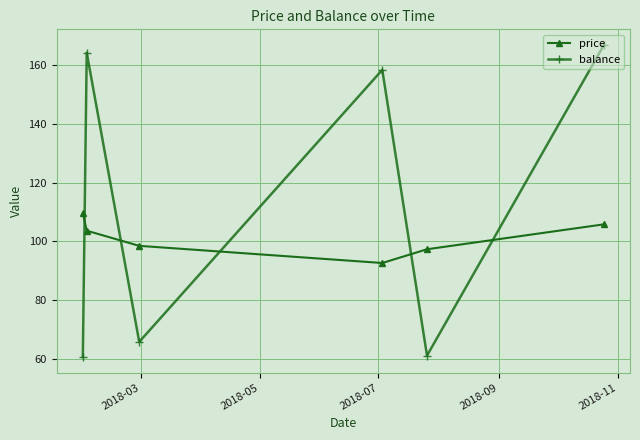

What is the value of the price point at the 6th from the left?

105.8